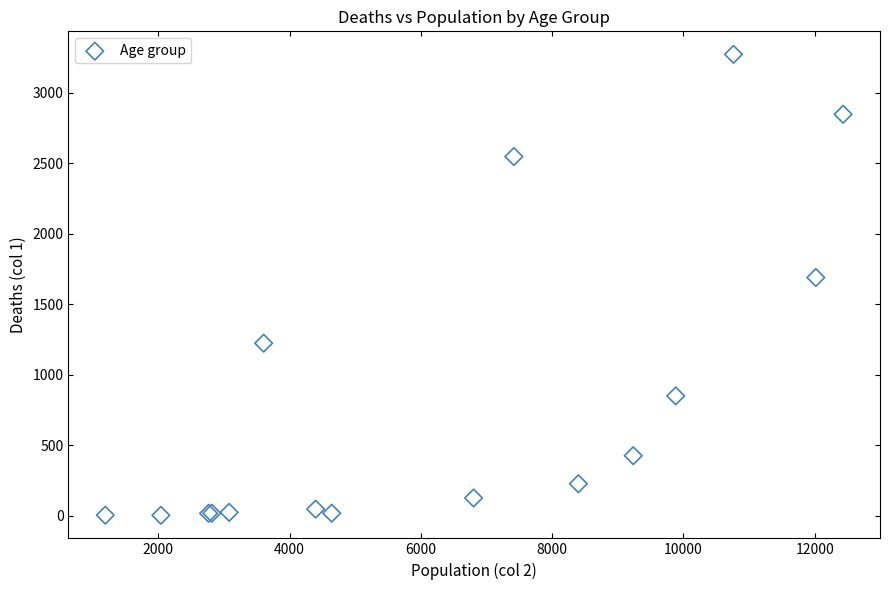

What Y value in the scatter plot is closest to 1638?

1690